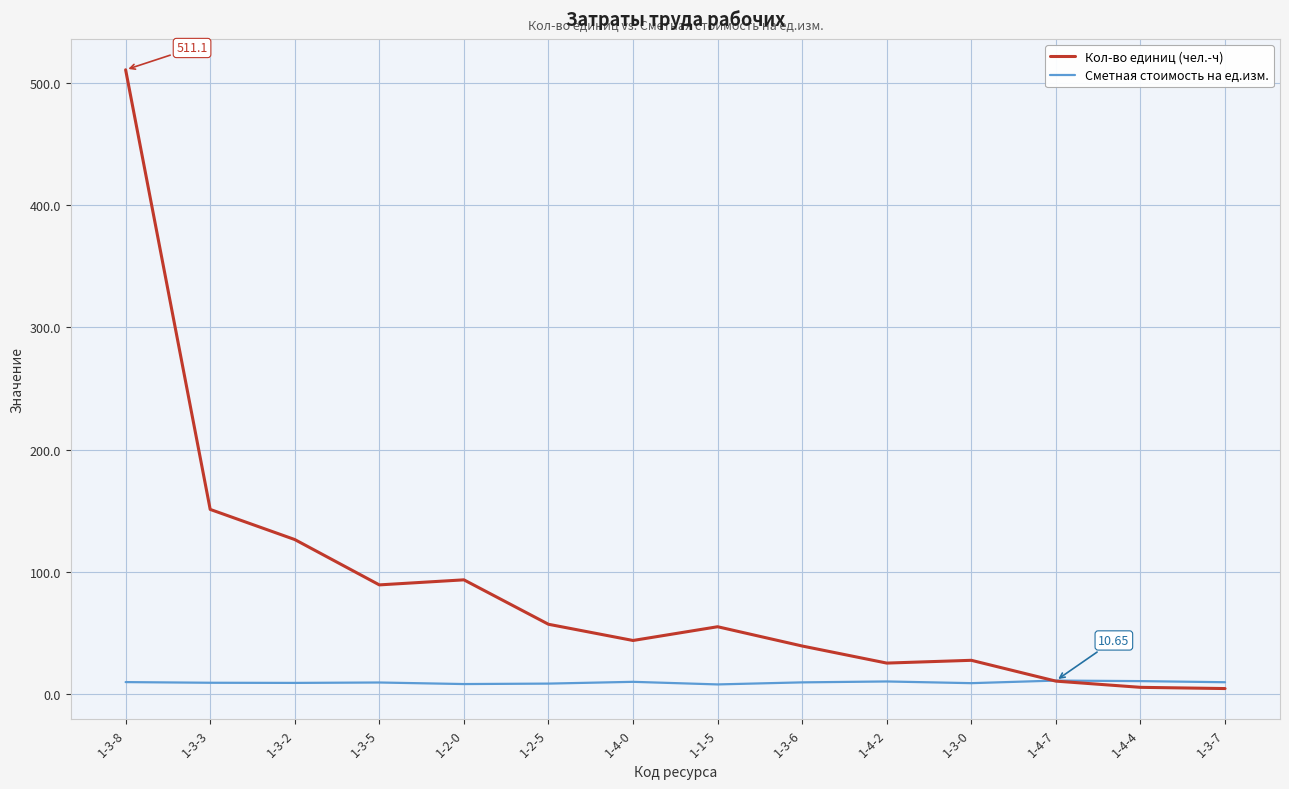

What is the sum of all Сметная стоимость на ед.изм. values?

126.9